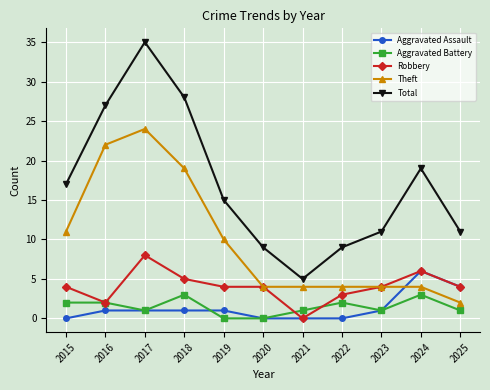

At which label does Aggravated Battery first exceed 1?

2015